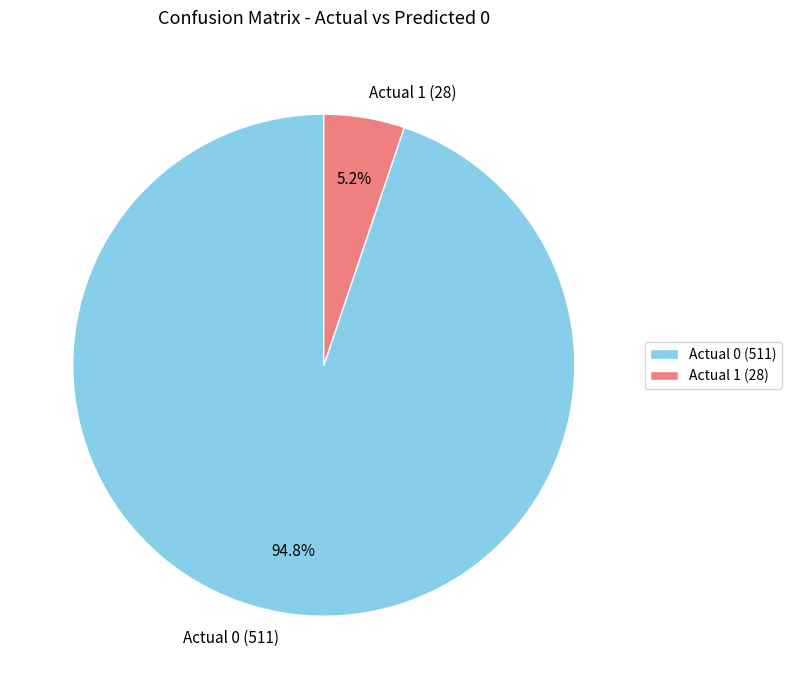

How many slices are in this pie chart?

2